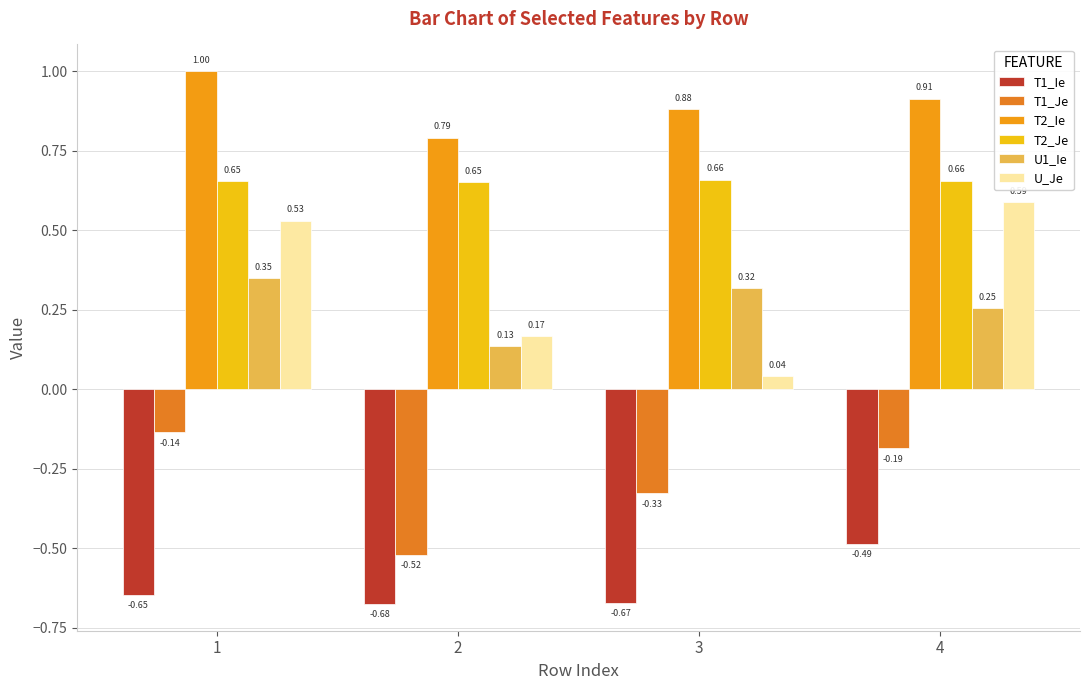

What is the value of the T2_Je bar at the 1st from the left?

0.7